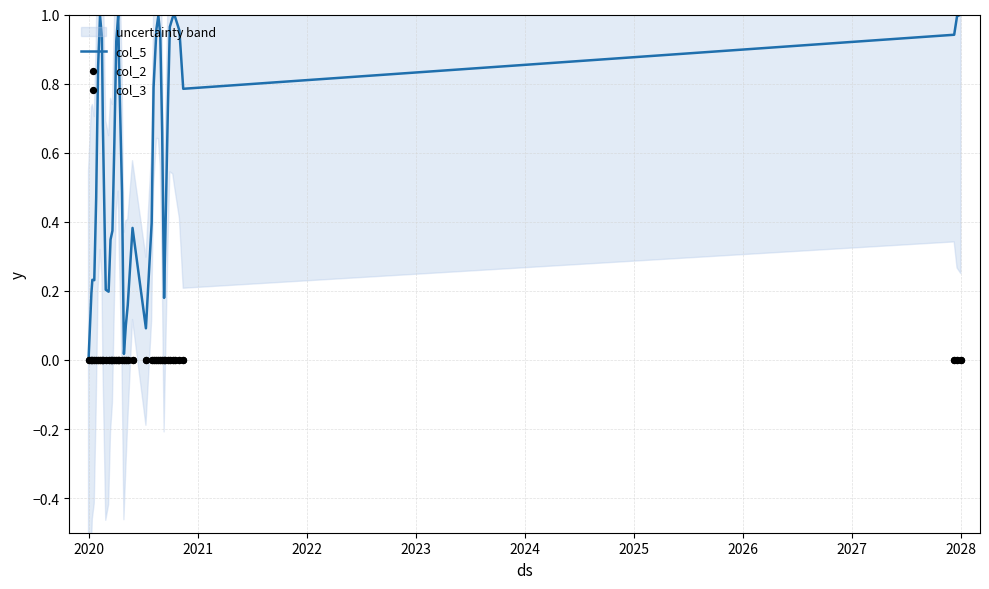

At how many categories does at least one series exceed 0?

40